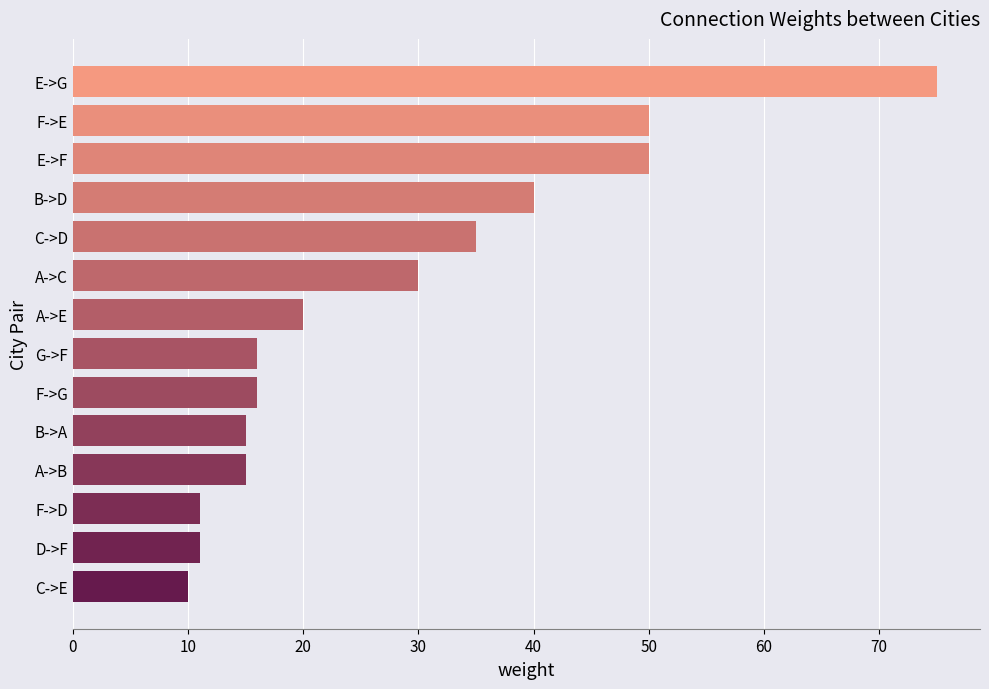

Count the number of data series in this chart.

1